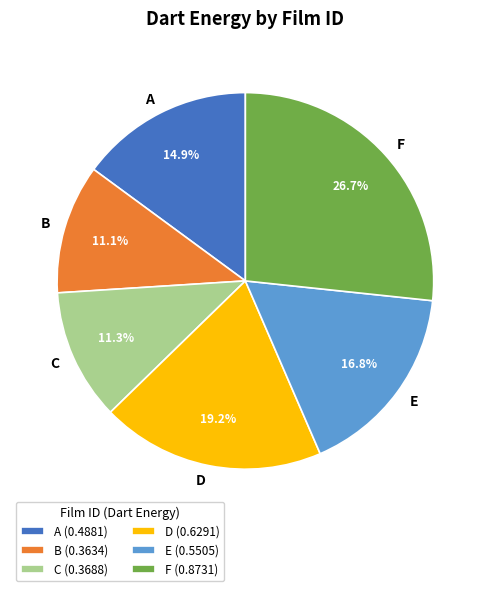

Do E and D together represent more than half of the pie?

No